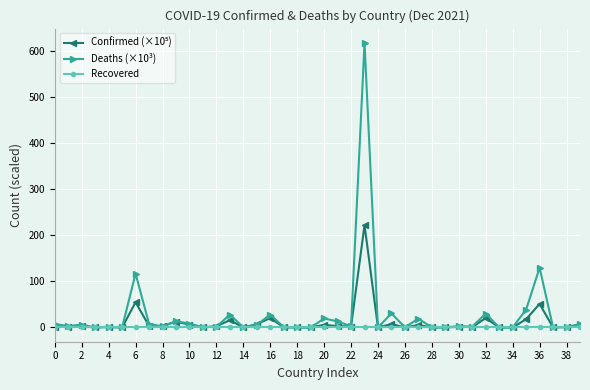

Which series has the largest range (max minus min)?

Deaths (×10³)